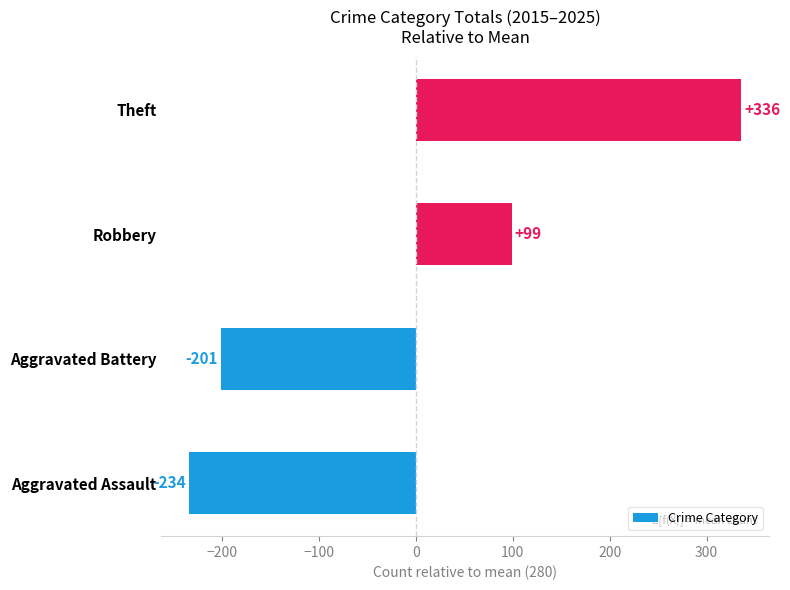

The value at Aggravated Battery is -361. True or false?

False